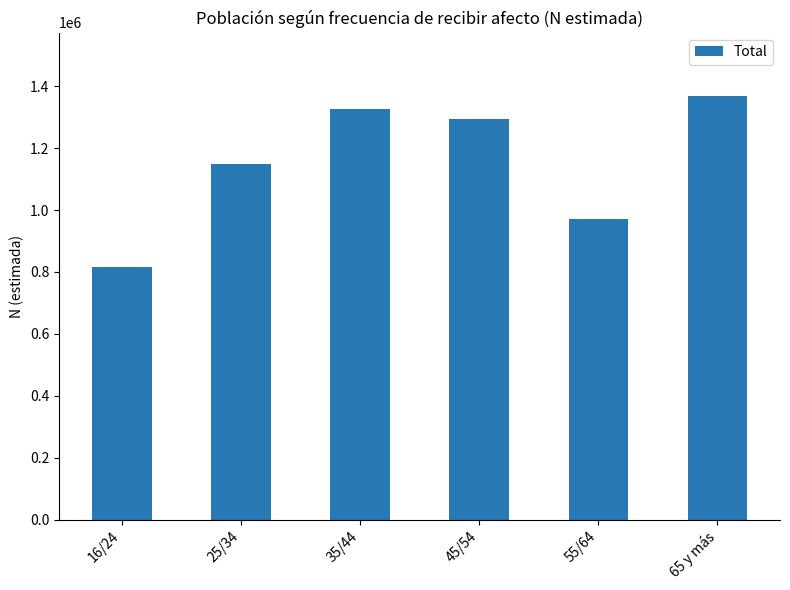

Where does the data first go above 1294067?

35/44